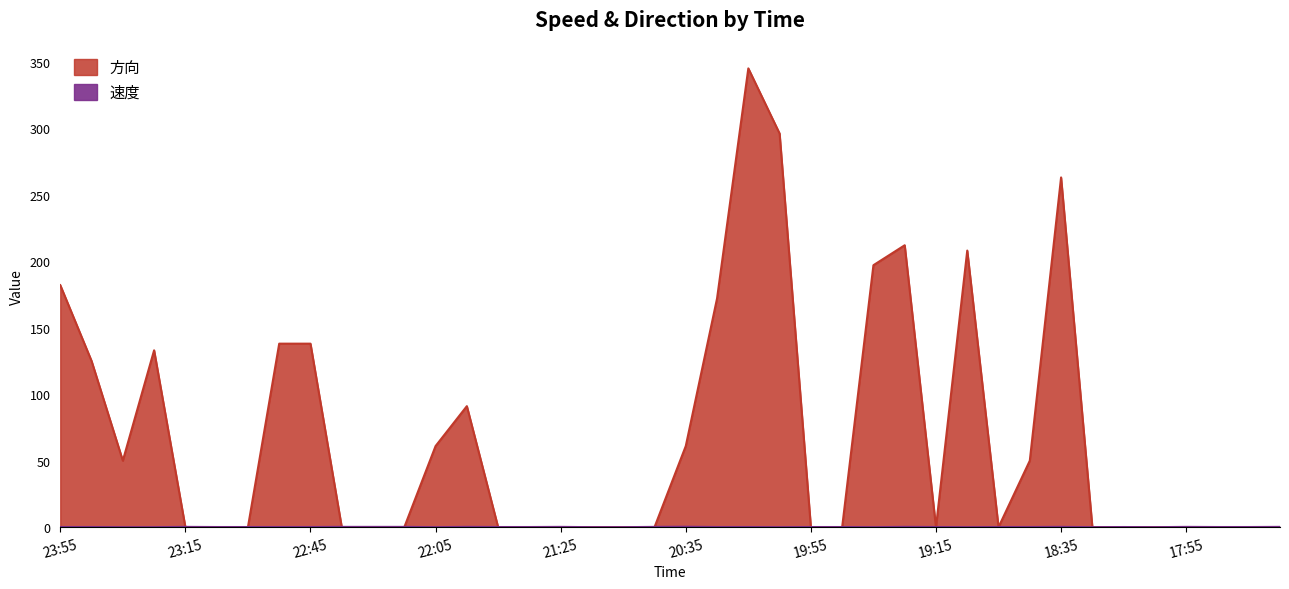

The 方向 series shows 121.2 at 21:55. True or false?

False